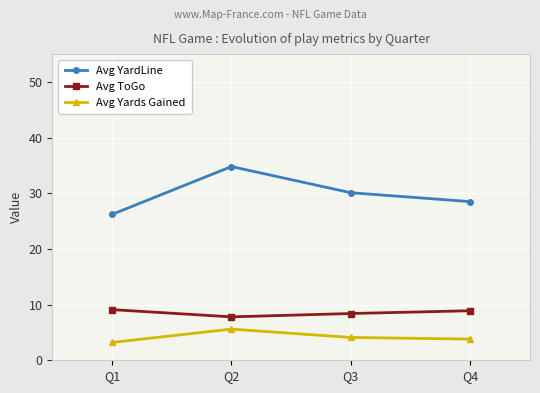

What is the difference between the highest and lowest values at Q2?

29.2